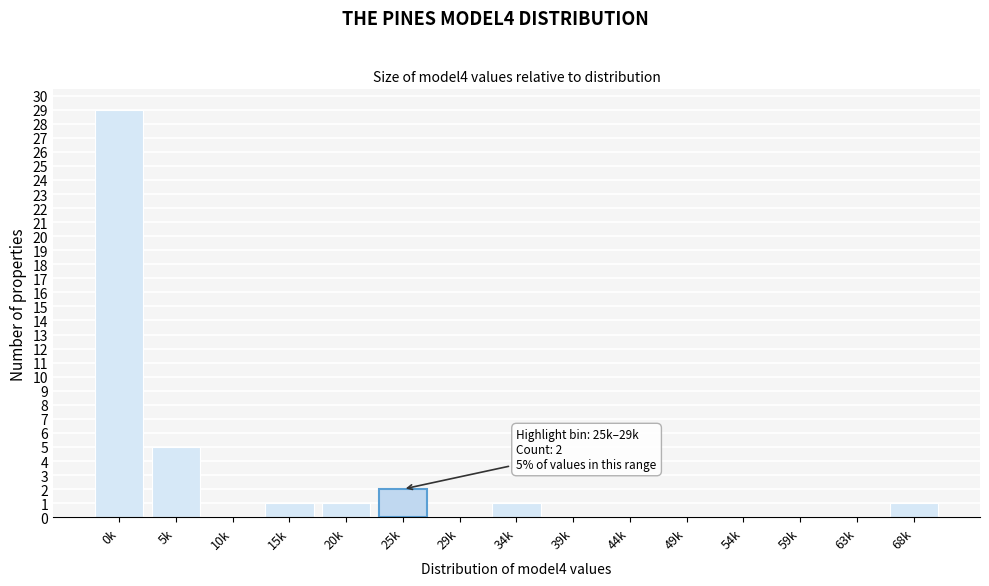

True or false: the data shows -9 at 54k.

False